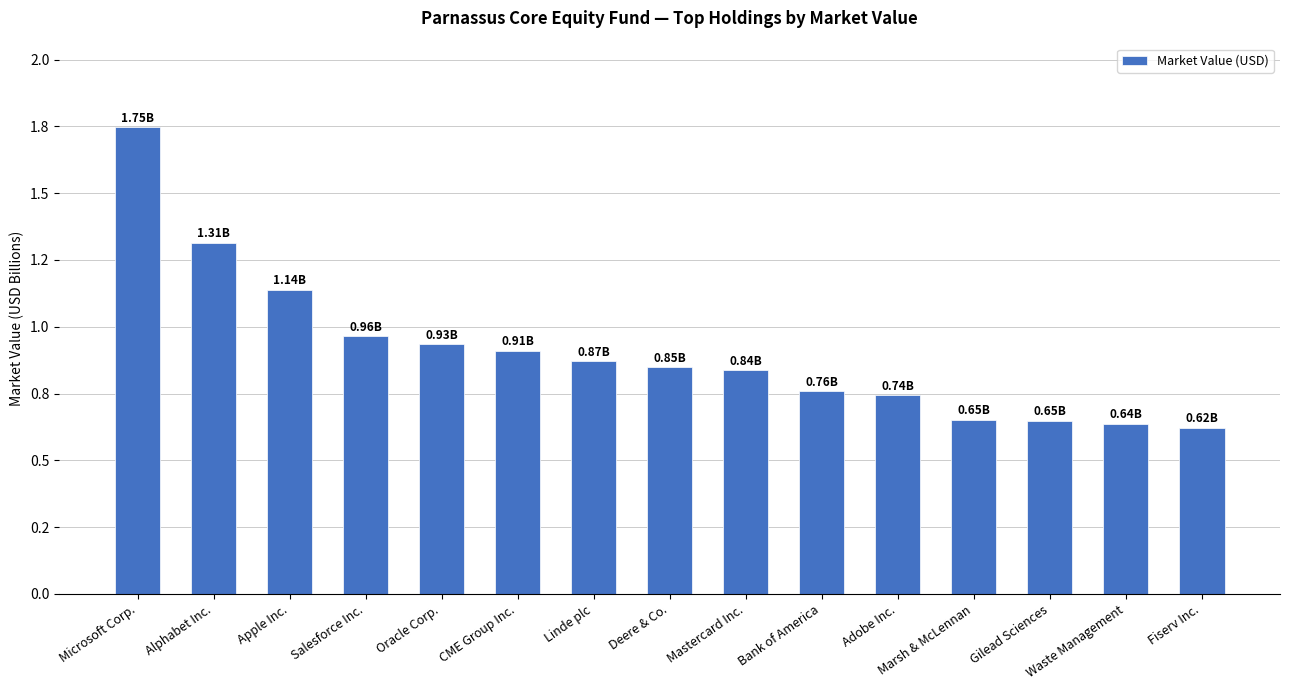

Reading left to right, extract all data points from this chart.

1.7	1.3	1.1	1.0	0.9	0.9	0.9	0.8	0.8	0.8	0.7	0.7	0.6	0.6	0.6